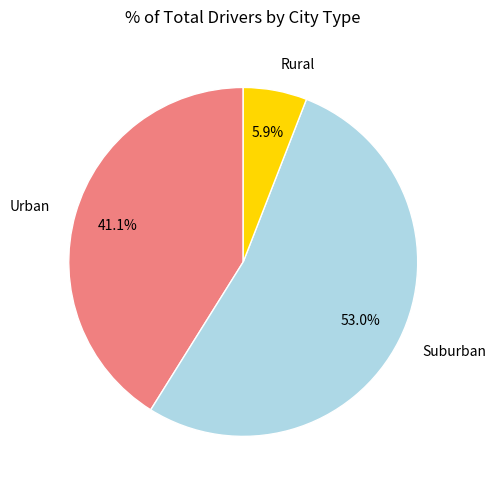

Between Suburban and Urban, which is larger?

Suburban